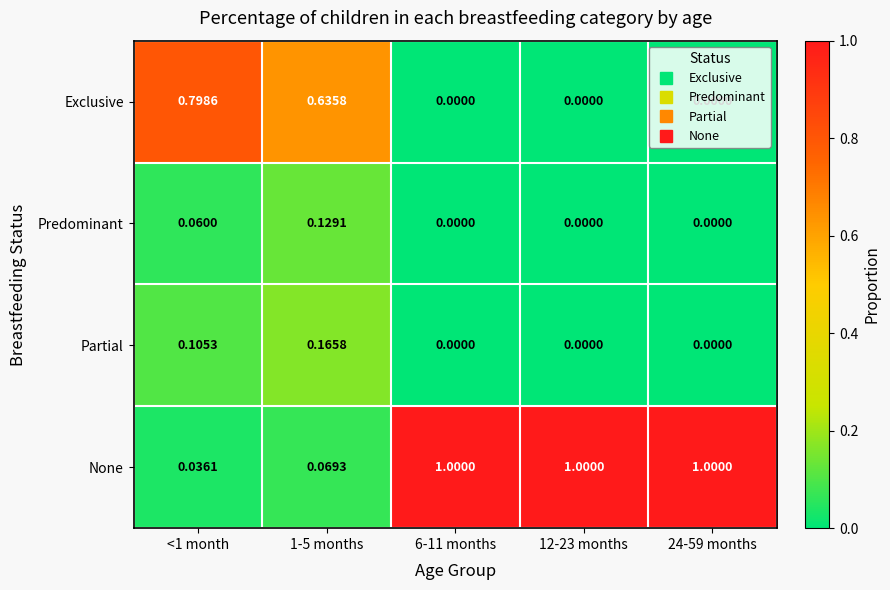

How many series are shown in this chart?

4